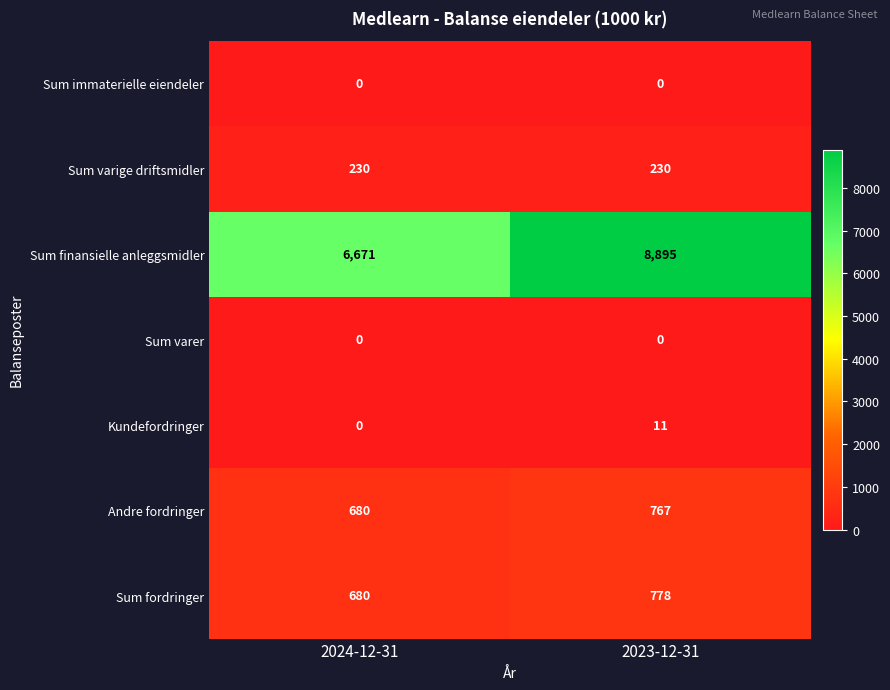

What is the sum of the Andre fordringer values at 2024-12-31 and 2023-12-31?

1447